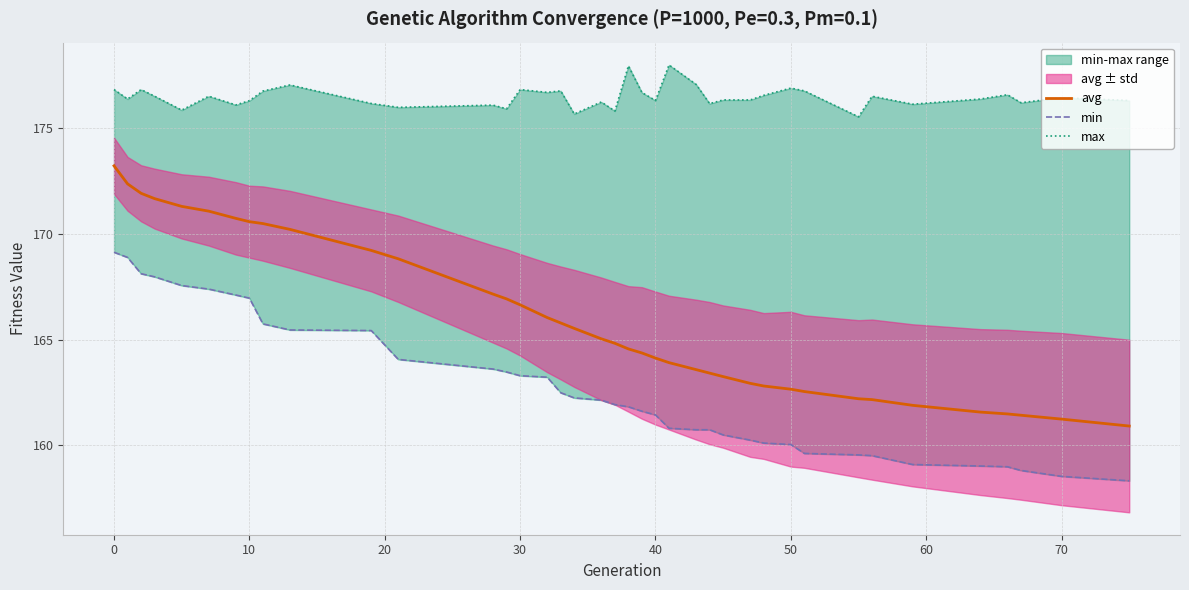

What is the maximum value for avg?

173.2